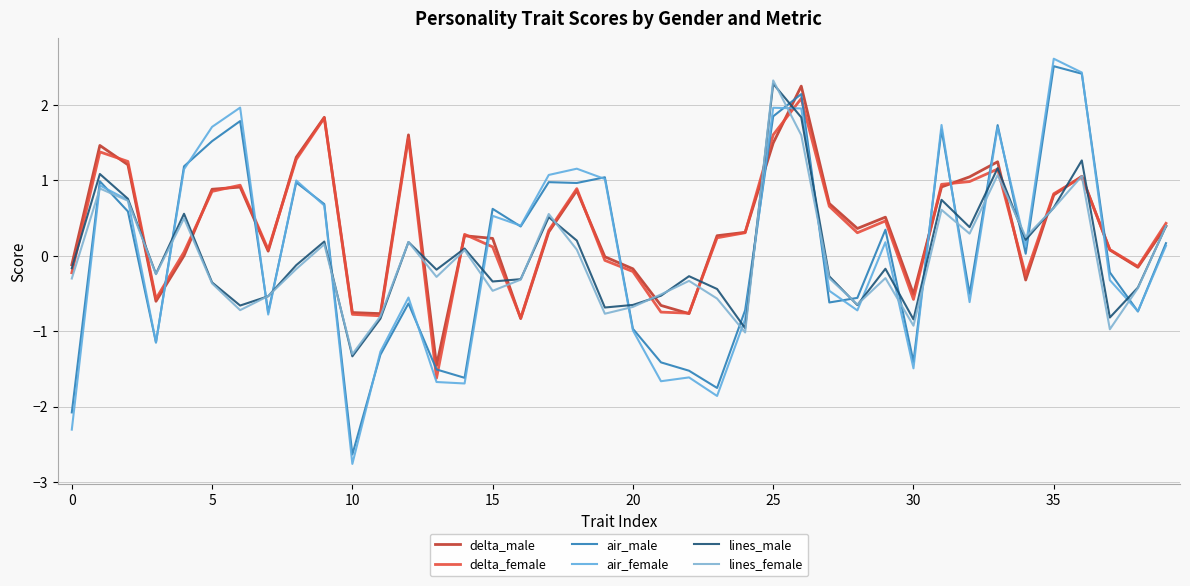

Which category has the lowest value in the delta_female series?

13